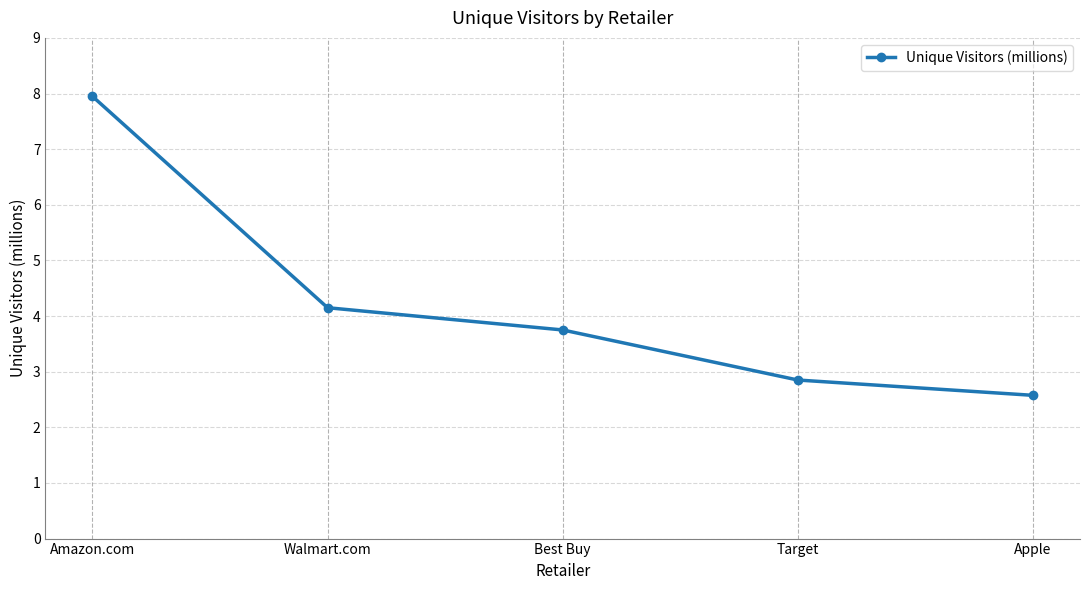

Which label corresponds to the largest value in the chart?

Amazon.com